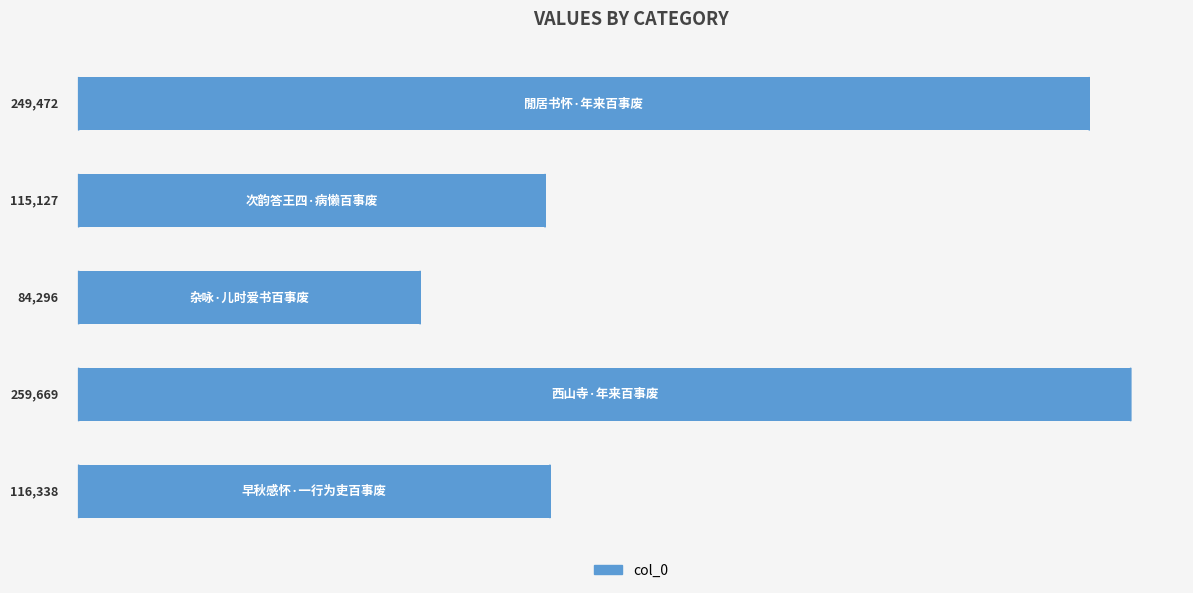

How many data points are less than 116338?

2